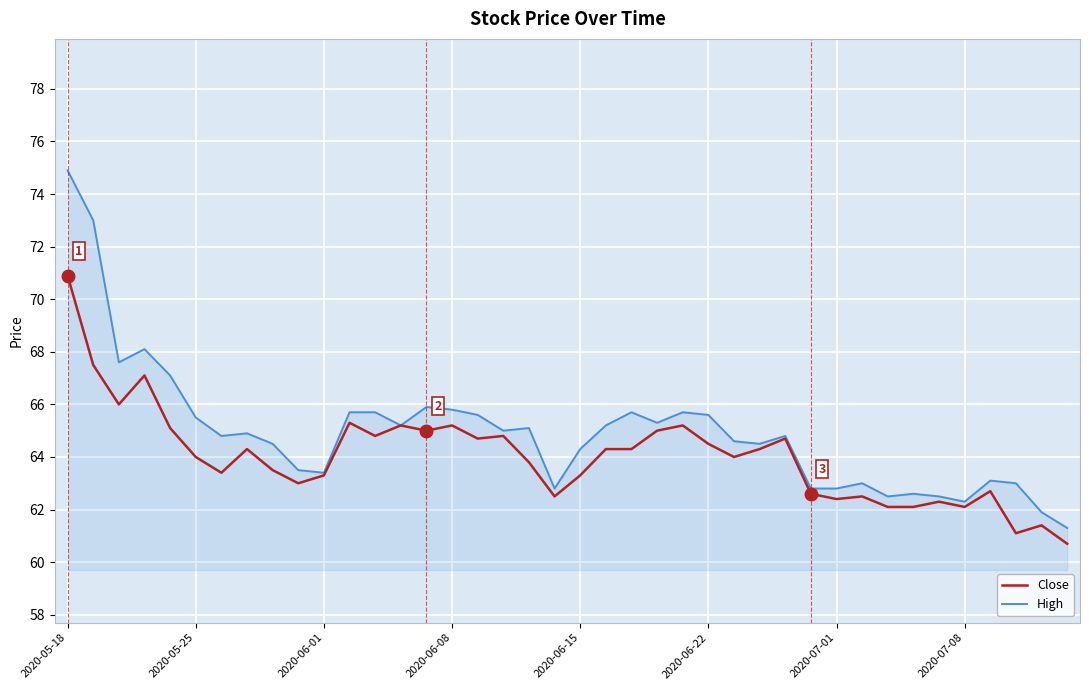

What is the lowest value of the High series?

61.3